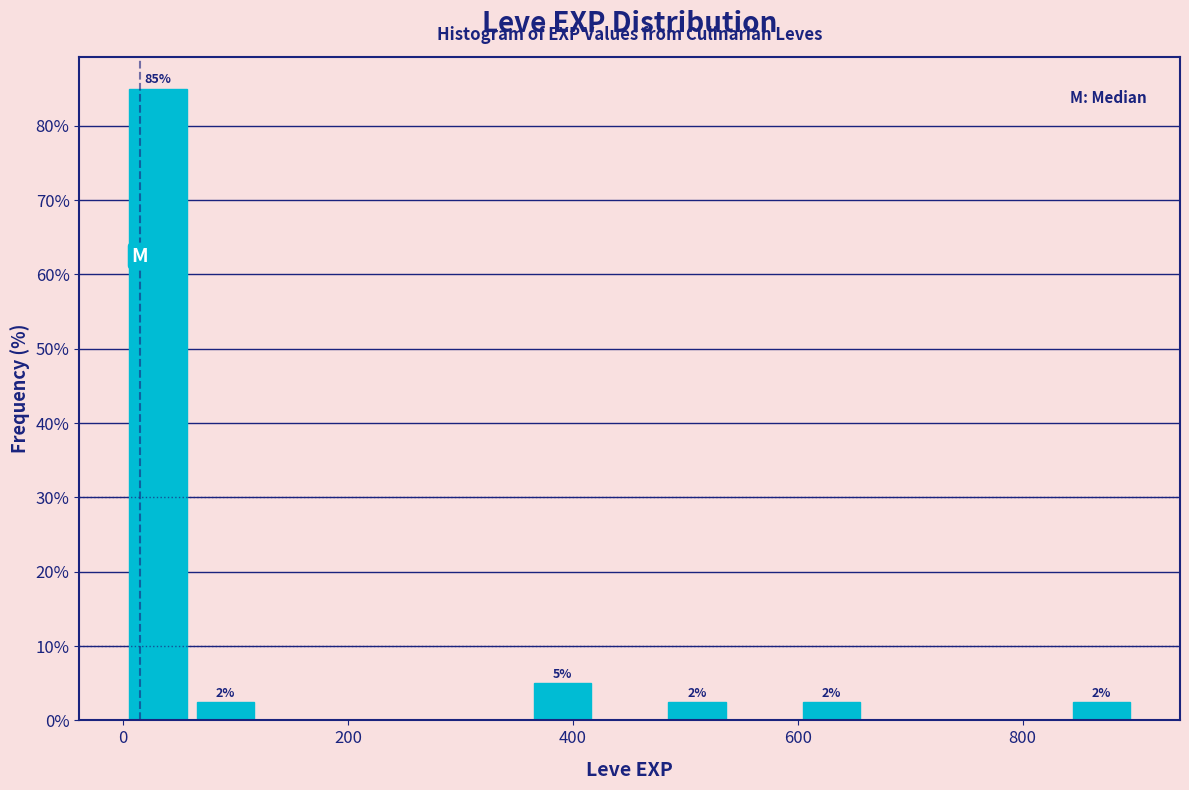

Around what value on the x-axis is the tallest bar? Give the approximate position of its centre, as read against the axis.

40